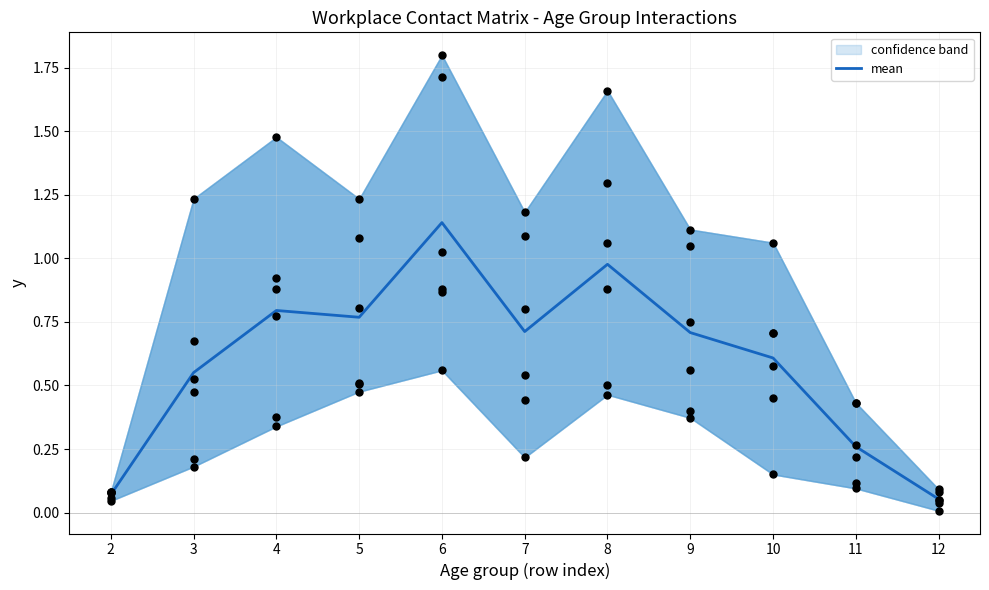

Between 2 and 4, which is larger?

4